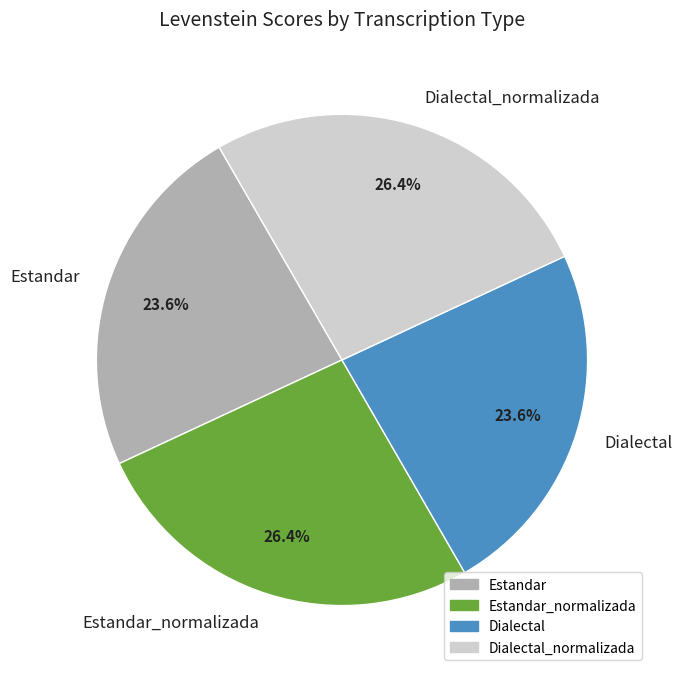

Count the number of slices in the pie.

4